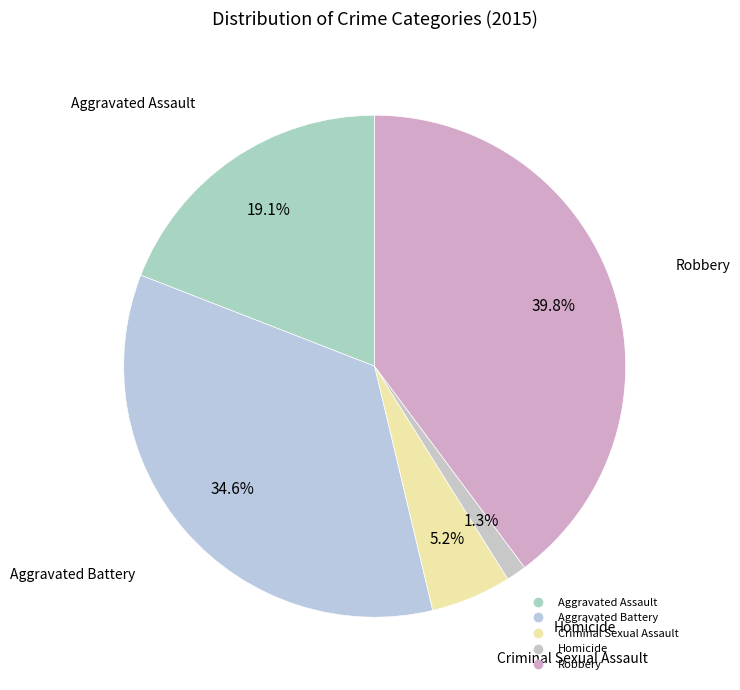

True or false: Aggravated Battery accounts for 26% of the total.

False